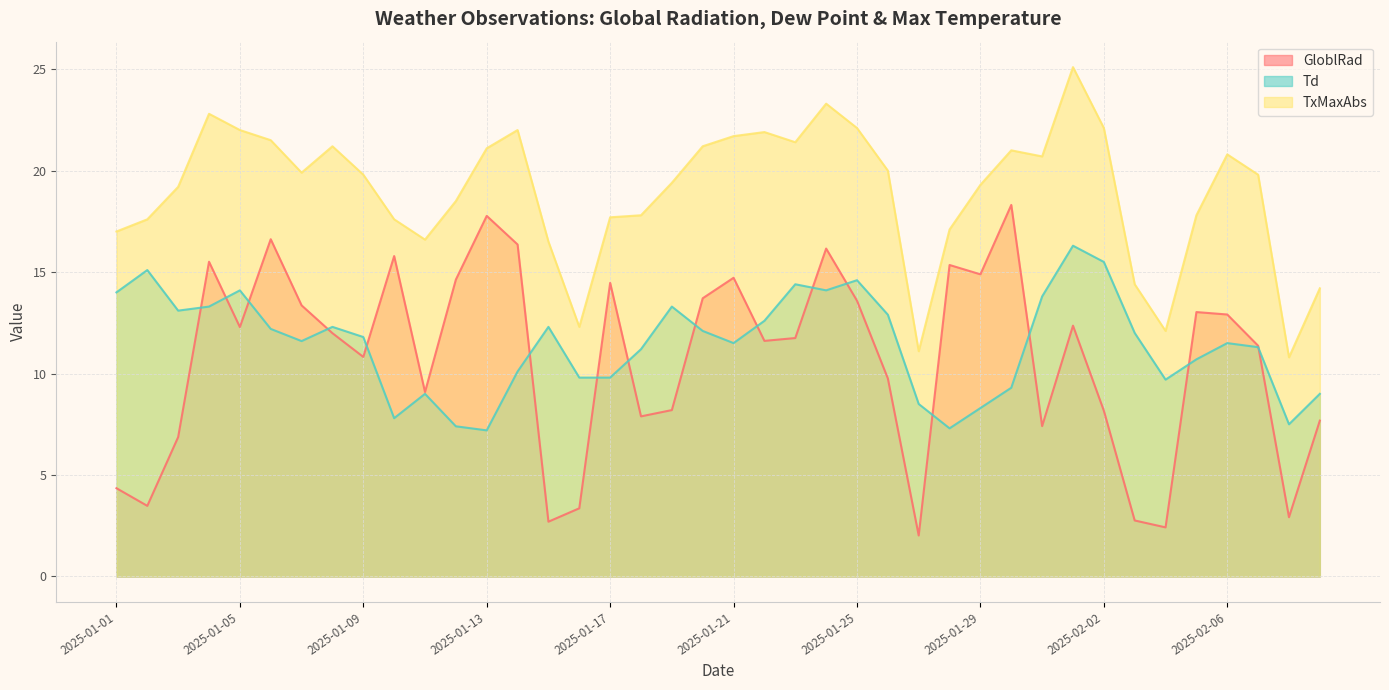

The value of TxMaxAbs at 2025-01-20 is 21.2. True or false?

True